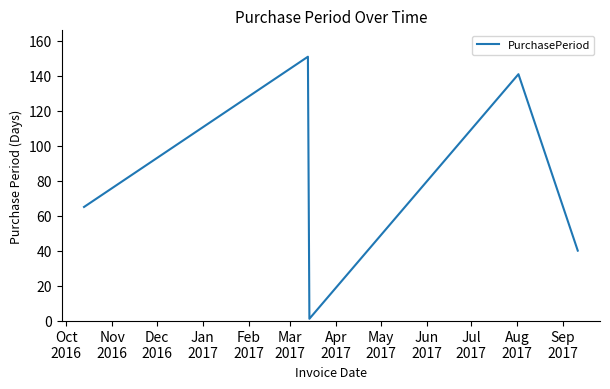

How many interior local valleys (lower than both neighbors) does the data have?

1